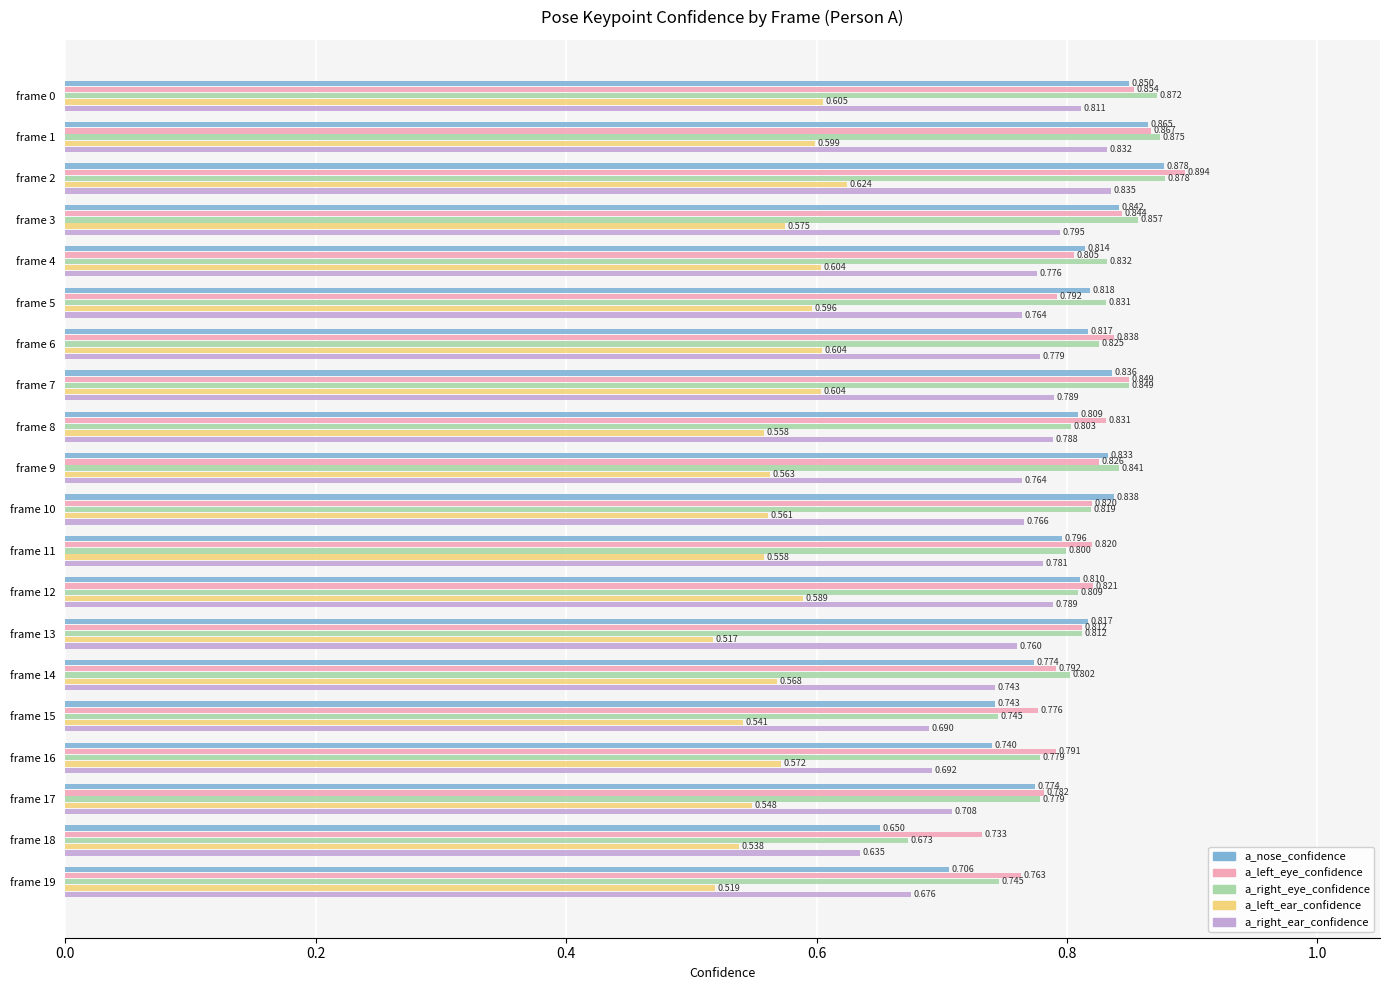

At which category does the chart reach its peak across all series?

frame 2